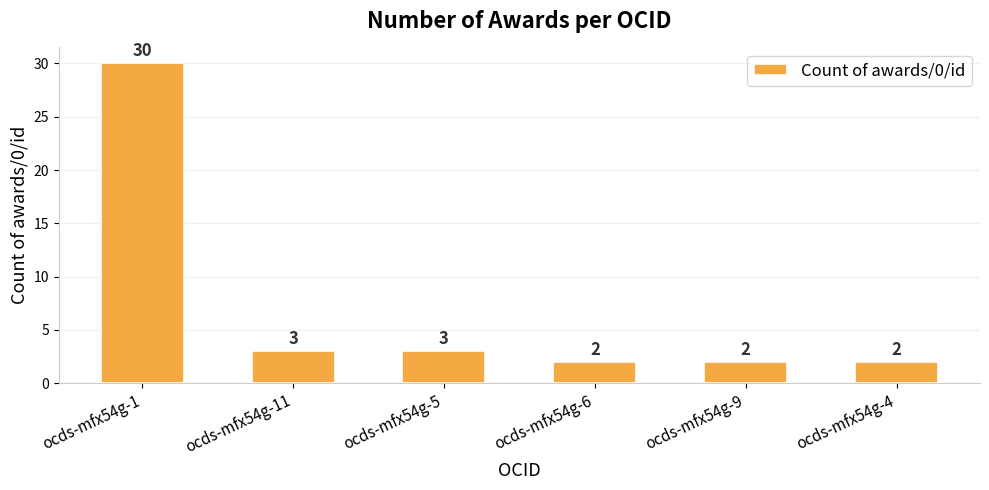

How many values are below 3?

3